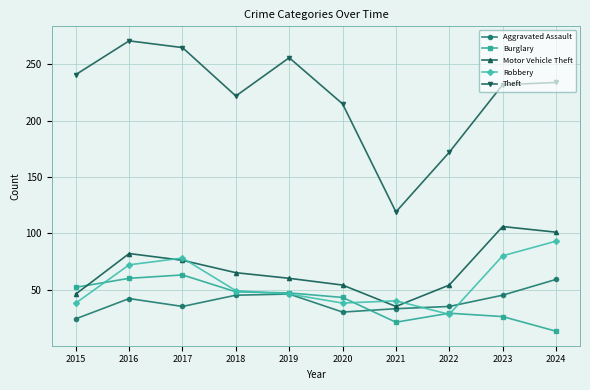

List the series in order of their peak value, highest first.

Theft, Motor Vehicle Theft, Robbery, Burglary, Aggravated Assault